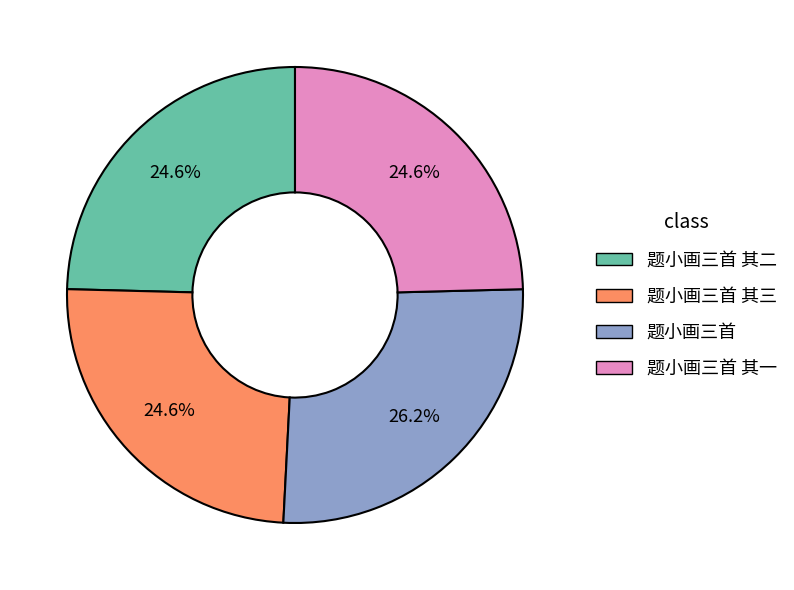

Which has a higher value, 题小画三首 其一 or 题小画三首?

题小画三首